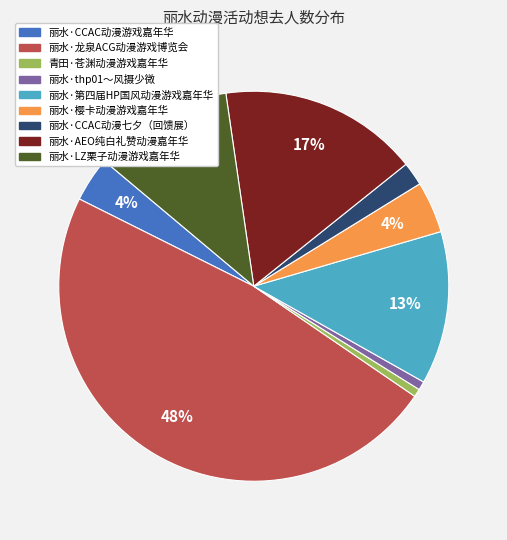

To the nearest percent, what is the average slice percentage?

11%